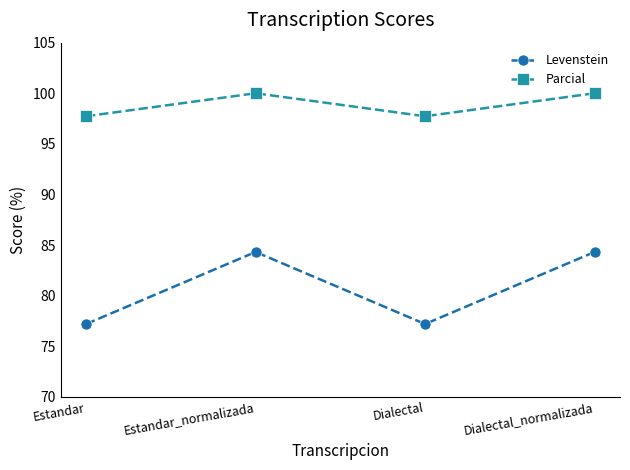

Reading left to right, list all the values displayed in this chart.

Levenstein: 77.2	84.3	77.2	84.3
Parcial: 97.7	100.0	97.7	100.0